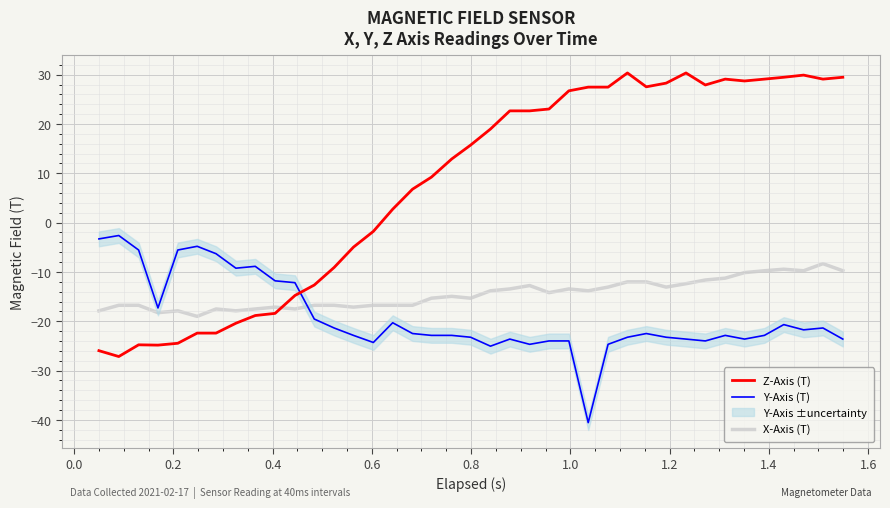

What is the highest value of the Y-Axis (T) series?

-2.6